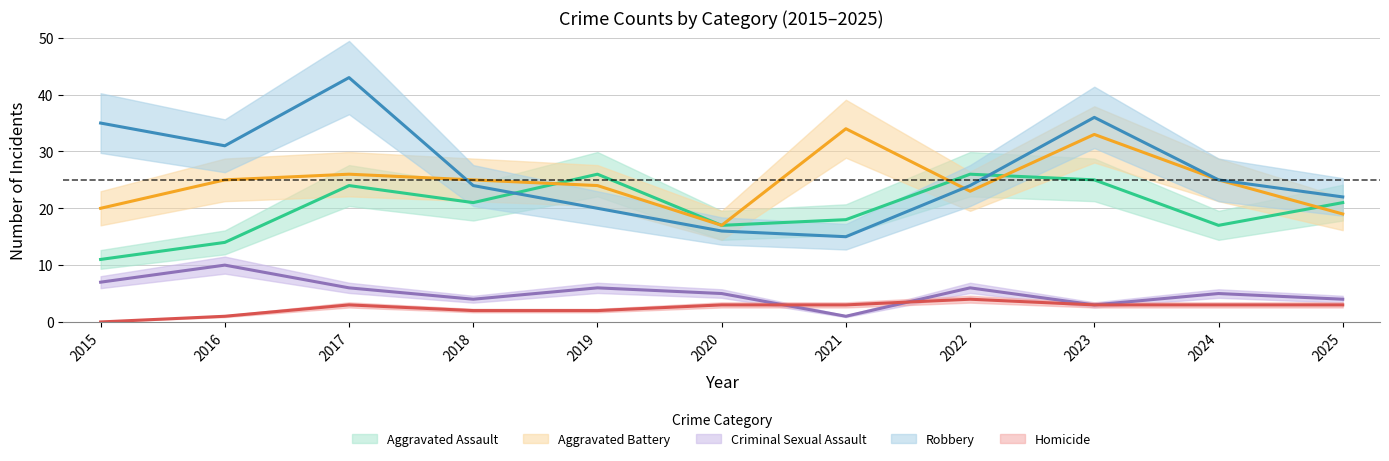

Which series has the widest spread of values?

Robbery